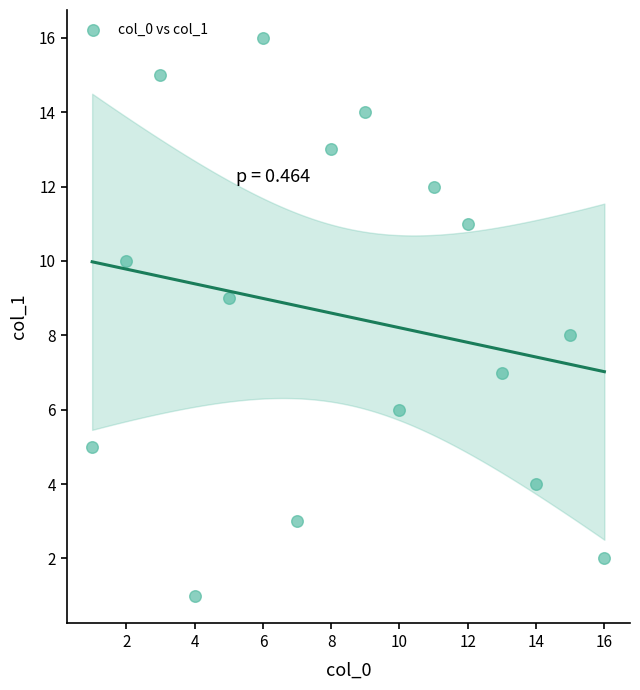

What is the range of Y values (max minus min)?

15